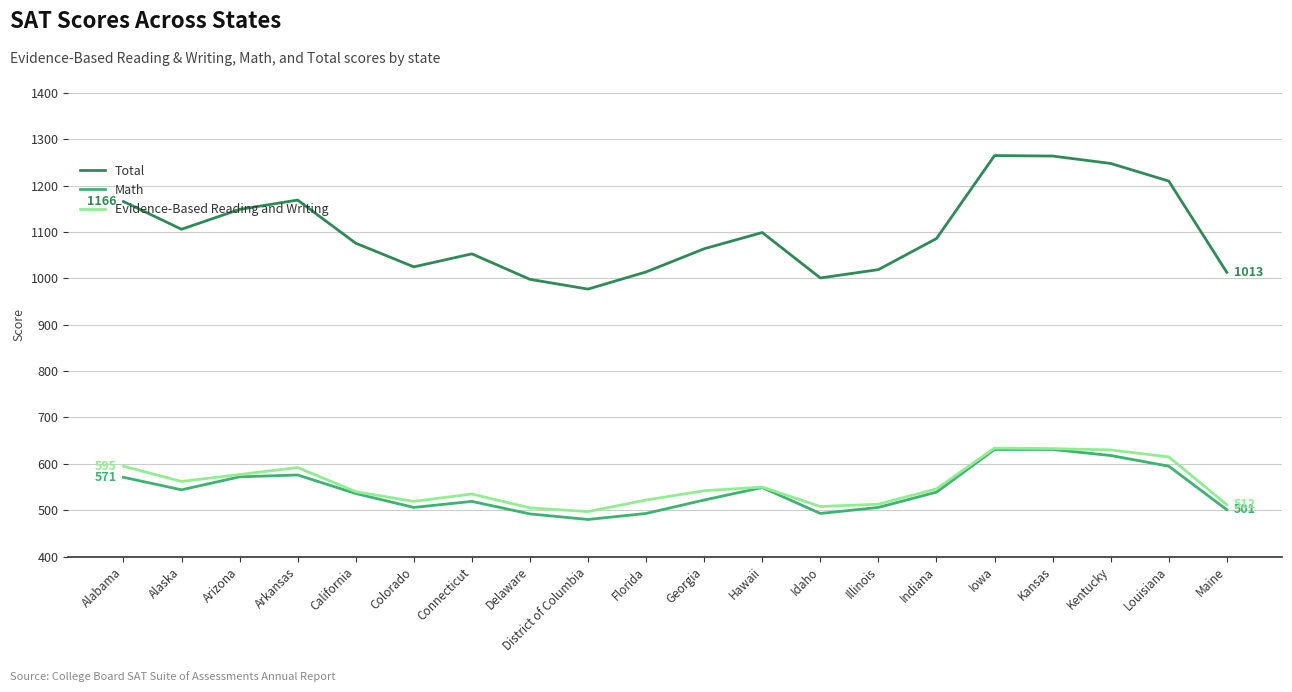

Is this an area chart (filled region under the line)?

No